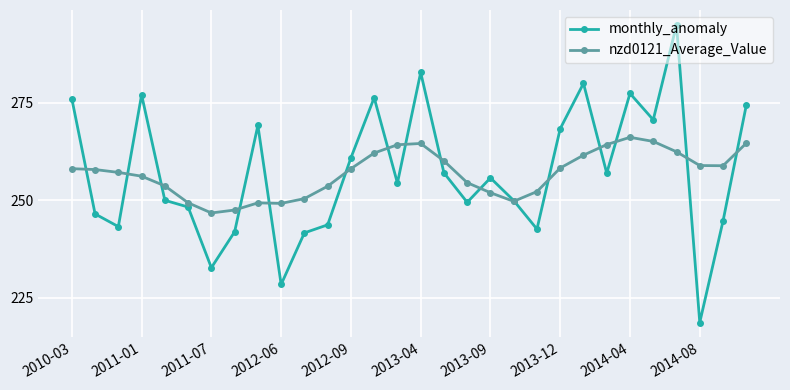

True or false: monthly_anomaly has more than 1 interior local peaks.

True